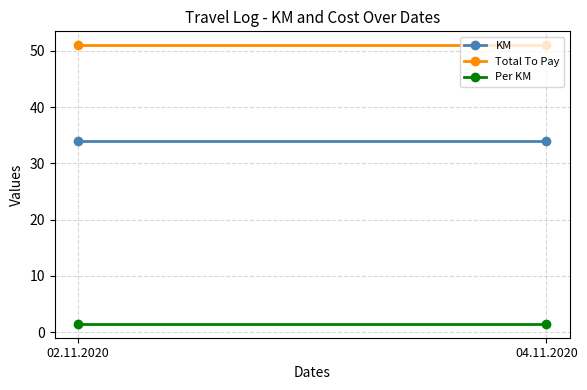

What is the label of the 1st point from the left?

02.11.2020